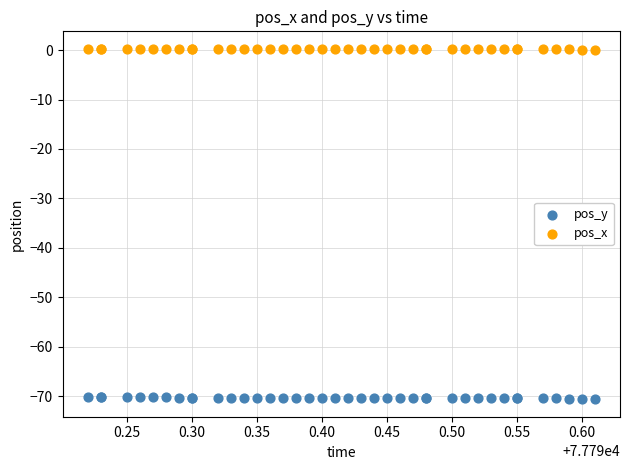

Which series reaches the minimum Y coordinate?

pos_y